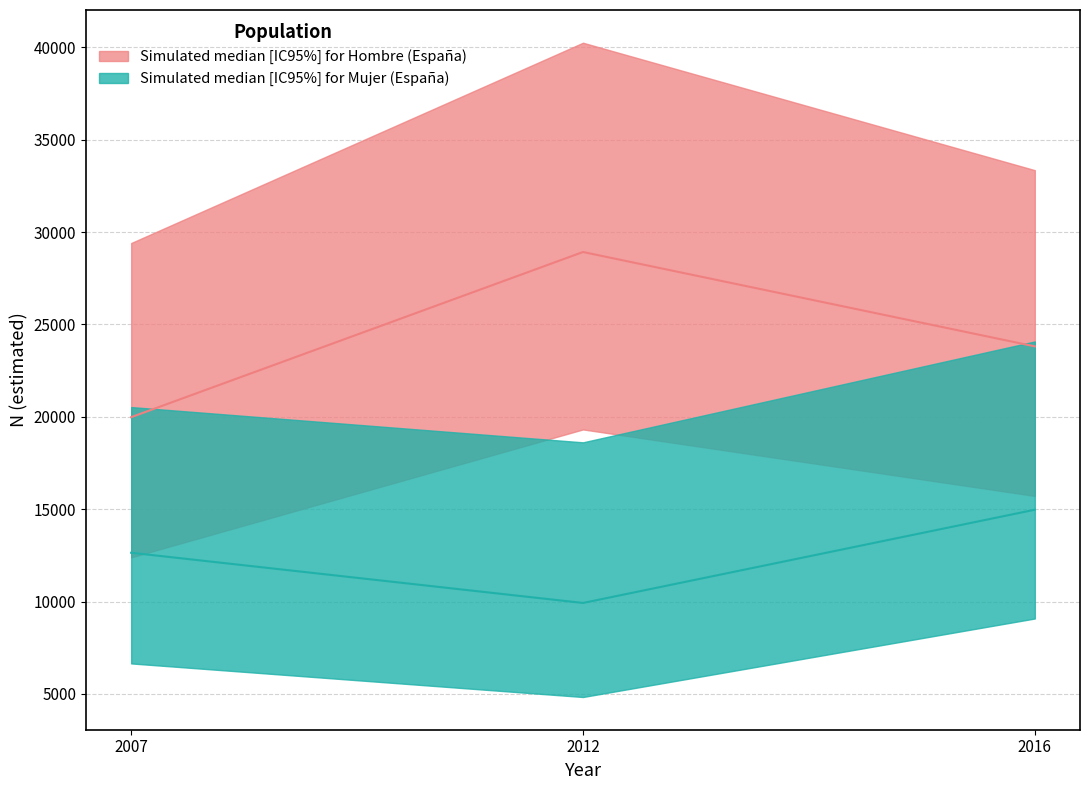

What is the spread (max minus min) of values at 2016?

24273